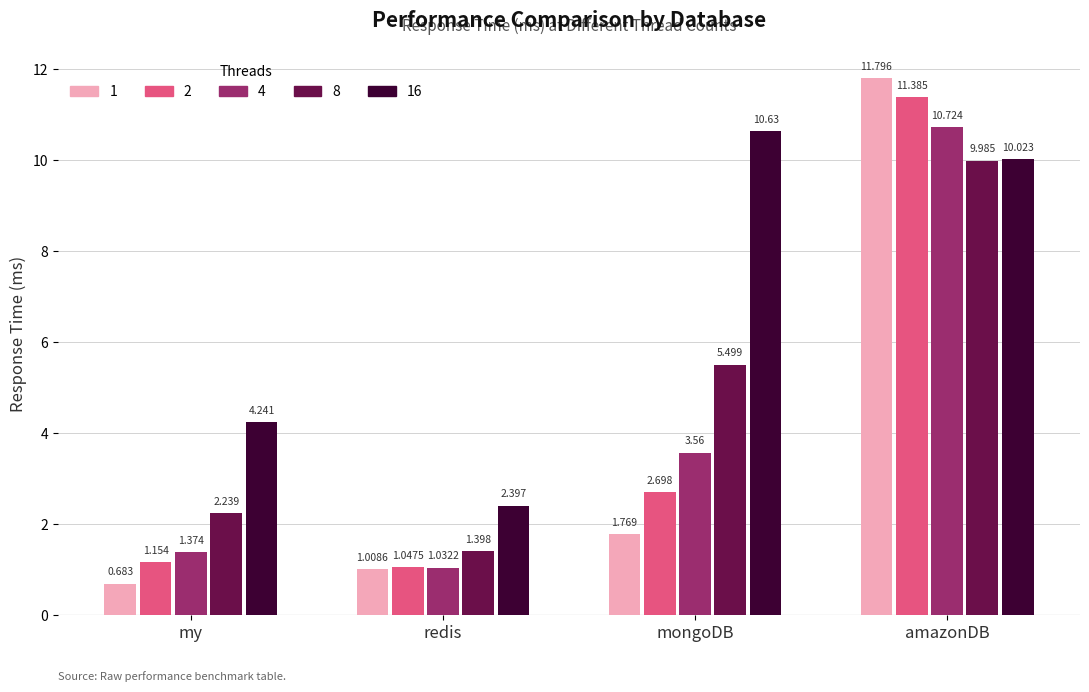

Which label corresponds to the largest value in the chart?

amazonDB